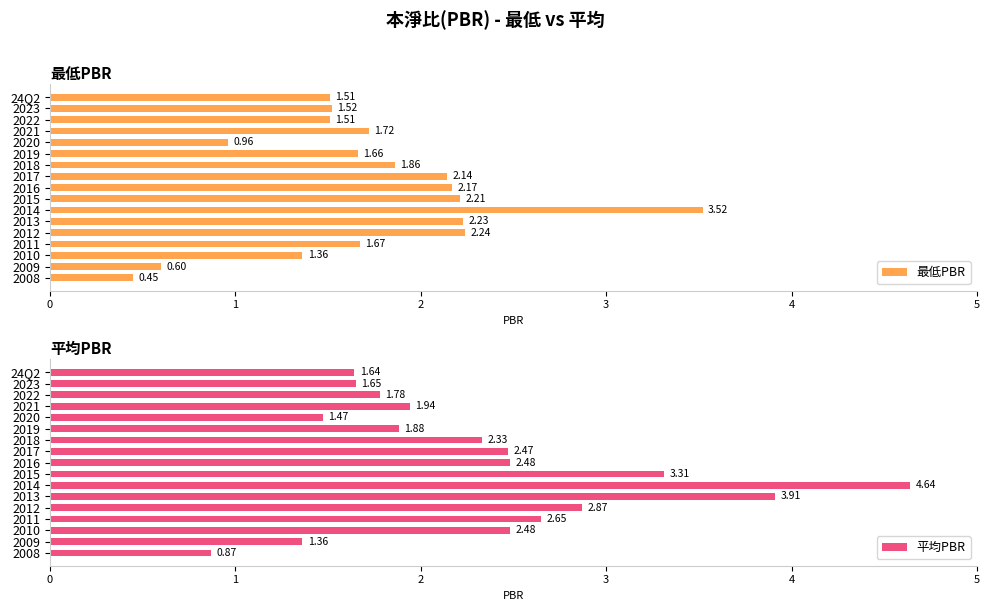

The value of 平均PBR at 2016 is 1.3. True or false?

False